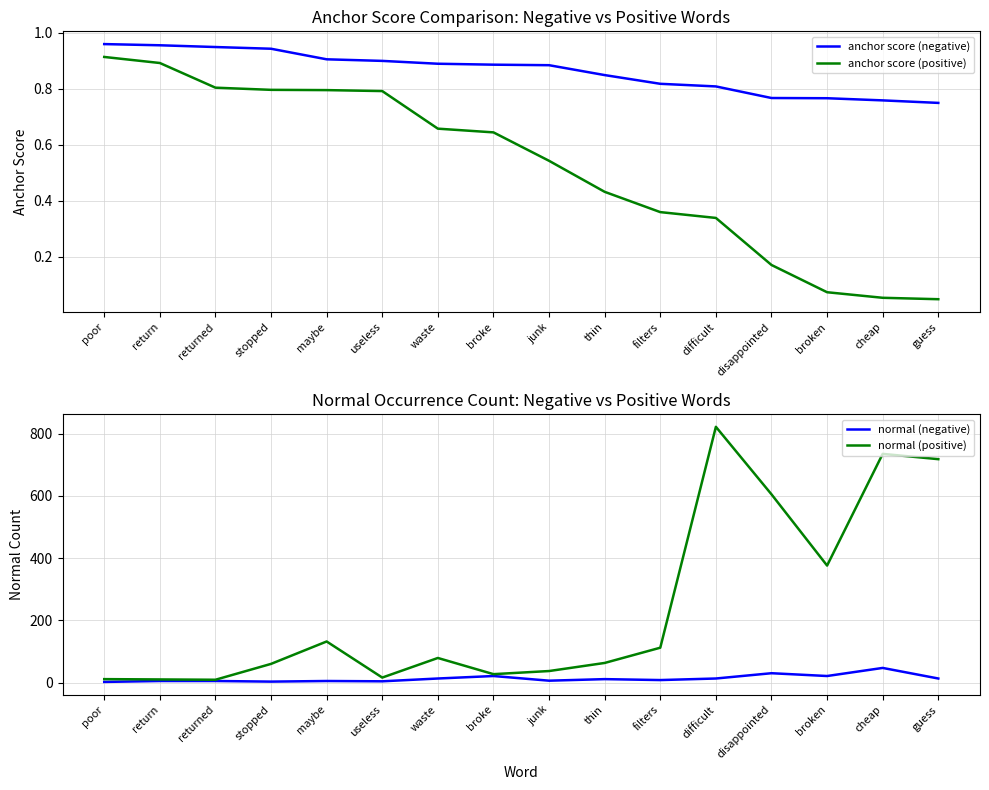

What is the value of the normal (positive) point at the 4th from the left?

60.0